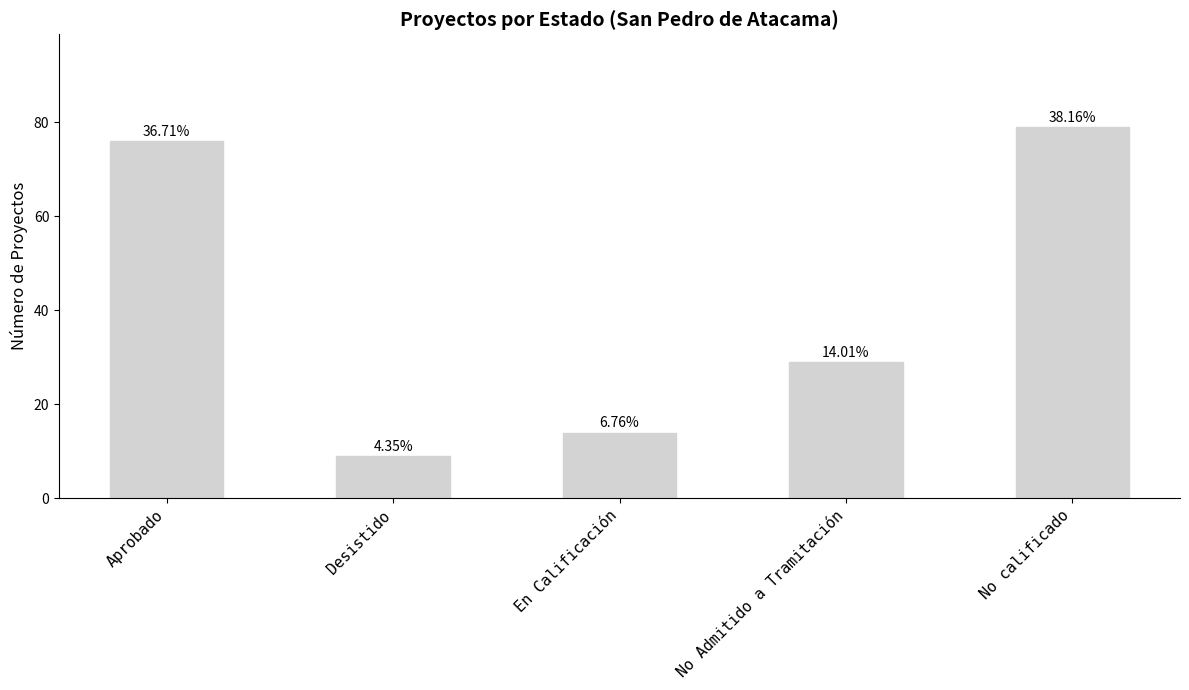

What is the difference between the maximum and minimum values?

70